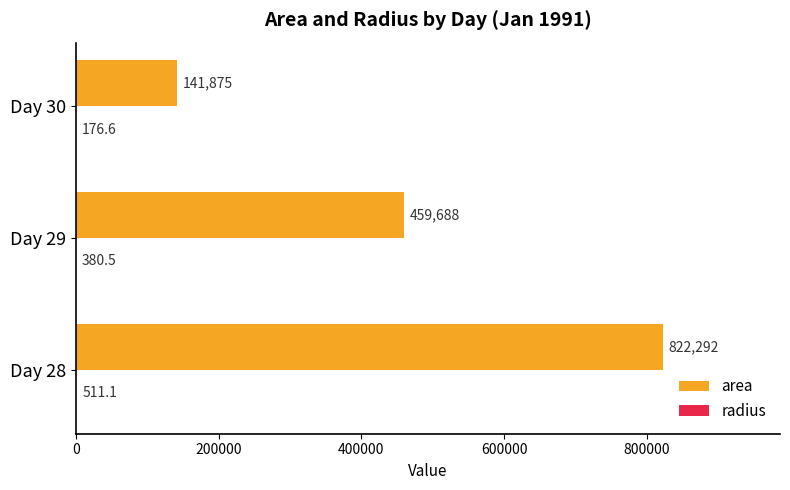

Which series has the widest spread of values?

area